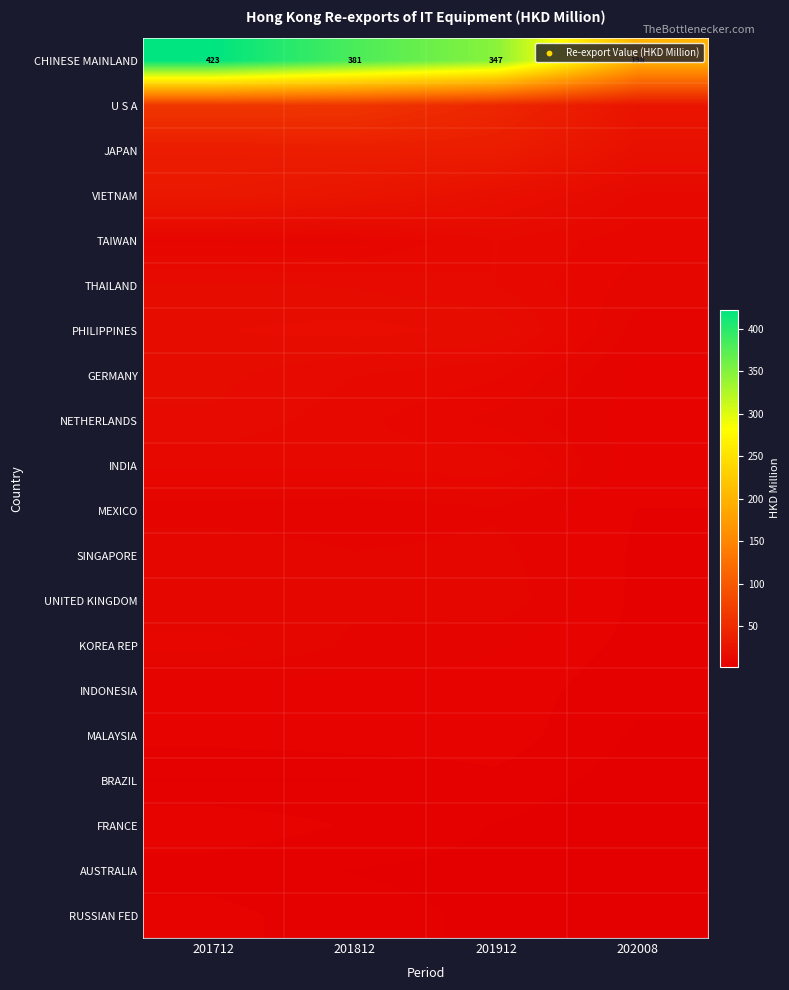

What is the total value across all series at 202008?

340.3